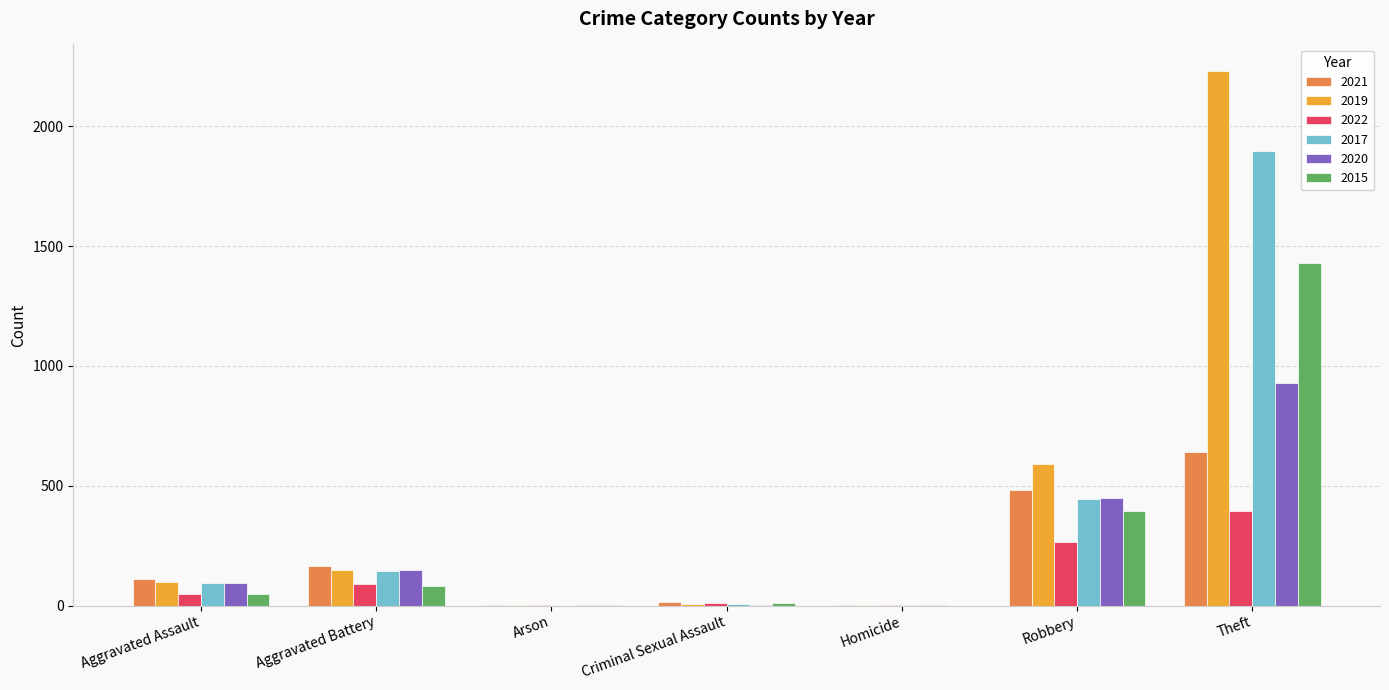

Count the number of categories in the chart.

7